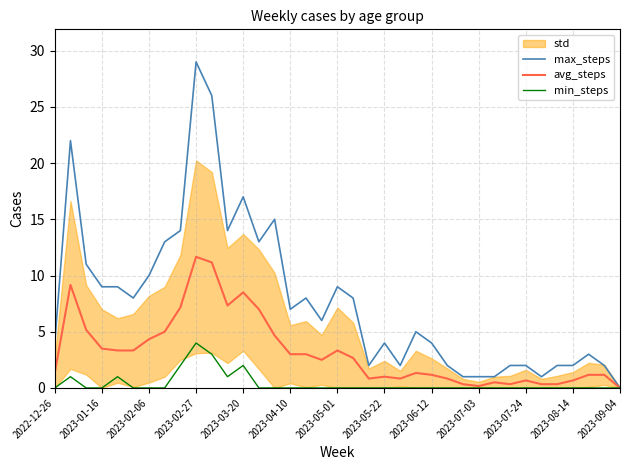

Reading left to right, transcribe all the data shown in this chart.

max_steps: 4.0	22.0	11.0	9.0	9.0	8.0	10.0	13.0	14.0	29.0	26.0	14.0	17.0	13.0	15.0	7.0	8.0	6.0	9.0	8.0	2.0	4.0	2.0	5.0	4.0	2.0	1.0	1.0	1.0	2.0	2.0	1.0	2.0	2.0	3.0	2.0	0.0
avg_steps: 1.3	9.2	5.2	3.5	3.3	3.3	4.3	5.0	7.2	11.7	11.2	7.3	8.5	7.0	4.7	3.0	3.0	2.5	3.3	2.7	0.8	1.0	0.8	1.3	1.2	0.8	0.3	0.2	0.5	0.3	0.7	0.3	0.3	0.7	1.2	1.2	0.0
min_steps: 0.0	1.0	0.0	0.0	1.0	0.0	0.0	0.0	2.0	4.0	3.0	1.0	2.0	0.0	0.0	0.0	0.0	0.0	0.0	0.0	0.0	0.0	0.0	0.0	0.0	0.0	0.0	0.0	0.0	0.0	0.0	0.0	0.0	0.0	0.0	0.0	0.0